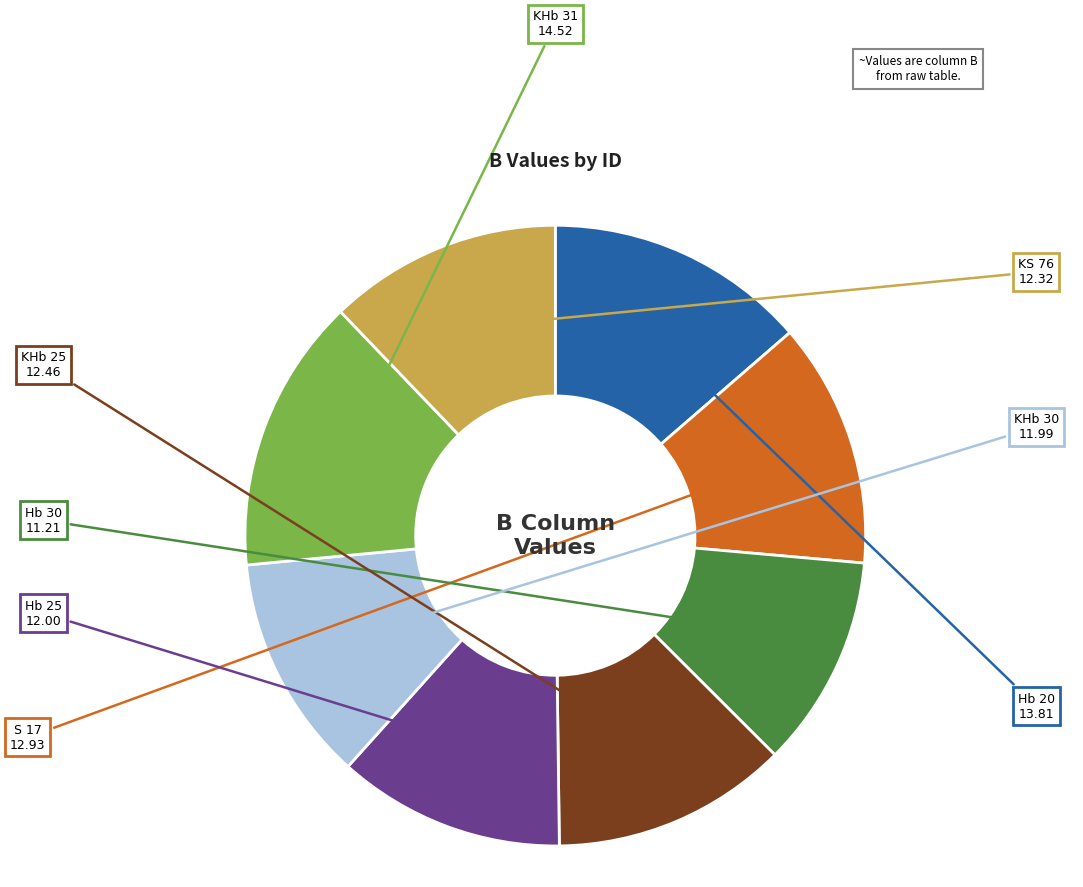

Is there any slice that represents more than half of the pie?

No